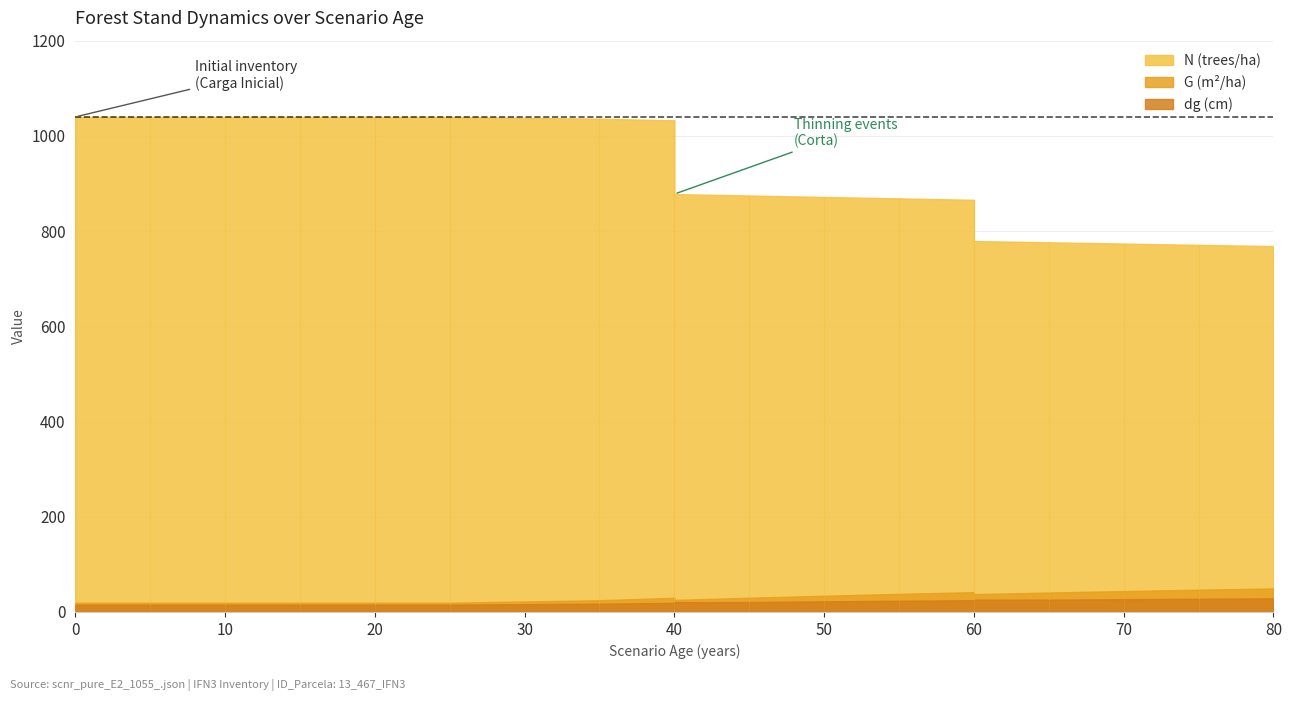

What is the approximate value of N at 0?

1039.8